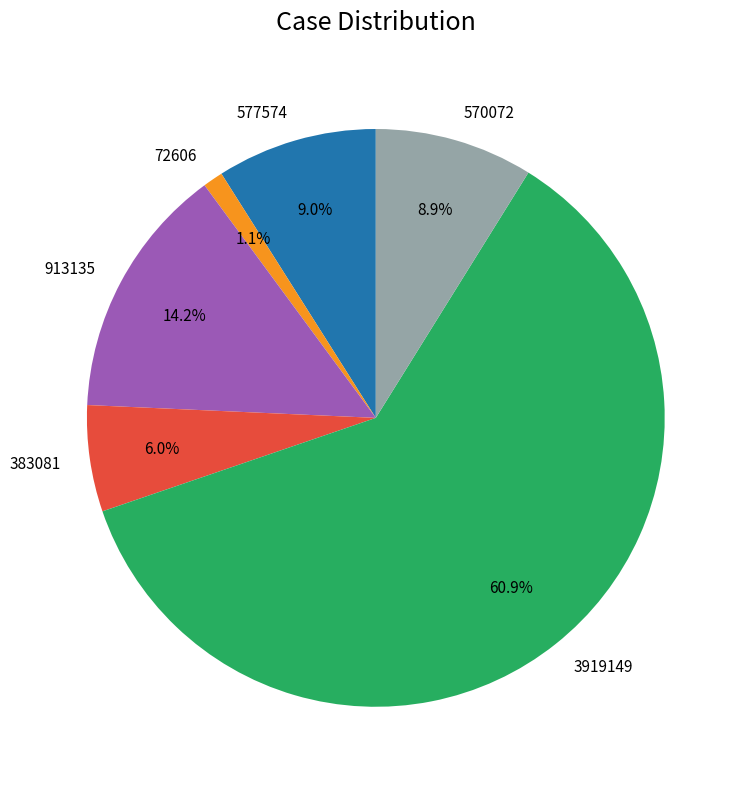

Is the sum of 3919149 and 383081 greater than half?

Yes